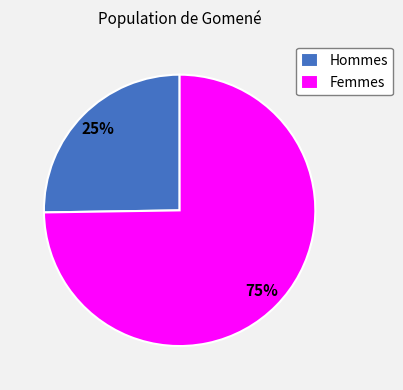

Combined, do Femmes and Hommes account for over 50%?

Yes